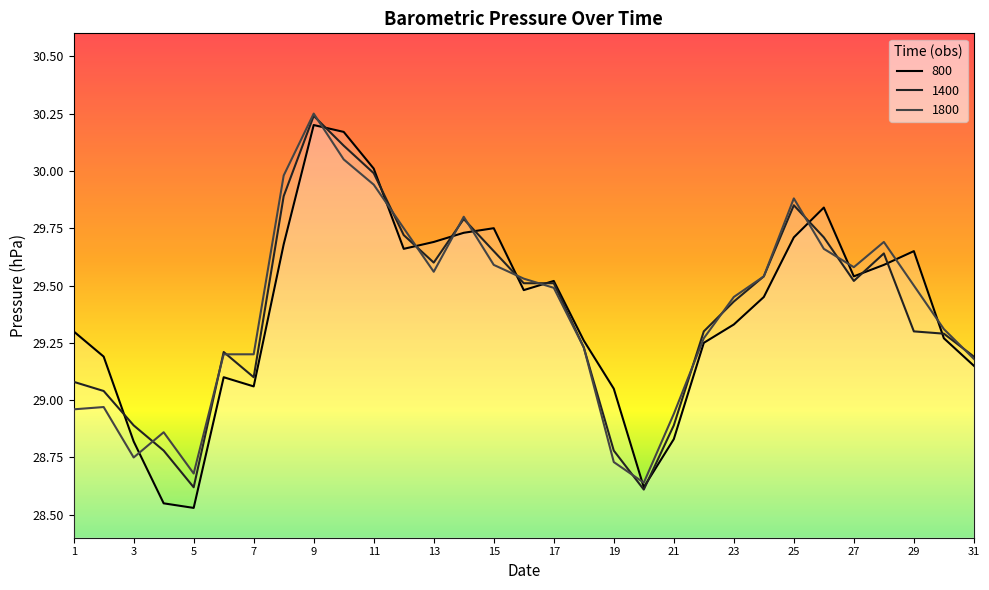

Reading left to right, what are all the values shown in this chart?

800: 1=29.3	2=29.2	3=28.8	4=28.6	5=28.5	6=29.1	7=29.1	8=29.7	9=30.2	10=30.2	11=30.0	12=29.7	13=29.7	14=29.7	15=29.8	16=29.5	17=29.5	18=29.3	19=29.1	20=28.6	21=28.8	22=29.2	23=29.3	24=29.4	25=29.7	26=29.8	27=29.5	28=29.6	29=29.6	30=29.3	31=29.1
1400: 1=29.1	2=29.0	3=28.9	4=28.8	5=28.6	6=29.2	7=29.1	8=29.9	9=30.2	10=30.1	11=30.0	12=29.7	13=29.6	14=29.8	15=29.6	16=29.5	17=29.5	18=29.2	19=28.8	20=28.6	21=28.9	22=29.3	23=29.4	24=29.5	25=29.9	26=29.7	27=29.5	28=29.6	29=29.3	30=29.3	31=29.2
1800: 1=29.0	2=29.0	3=28.8	4=28.9	5=28.7	6=29.2	7=29.2	8=30.0	9=30.2	10=30.1	11=29.9	12=29.8	13=29.6	14=29.8	15=29.6	16=29.5	17=29.5	18=29.2	19=28.7	20=28.6	21=28.9	22=29.3	23=29.4	24=29.5	25=29.9	26=29.7	27=29.6	28=29.7	29=29.5	30=29.3	31=29.2